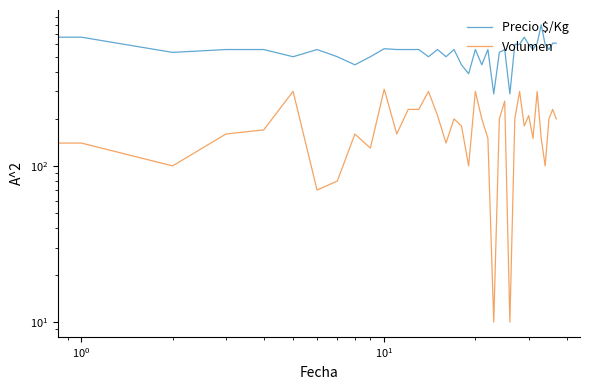

True or false: Precio $/Kg and Volumen intersect in this chart.

False